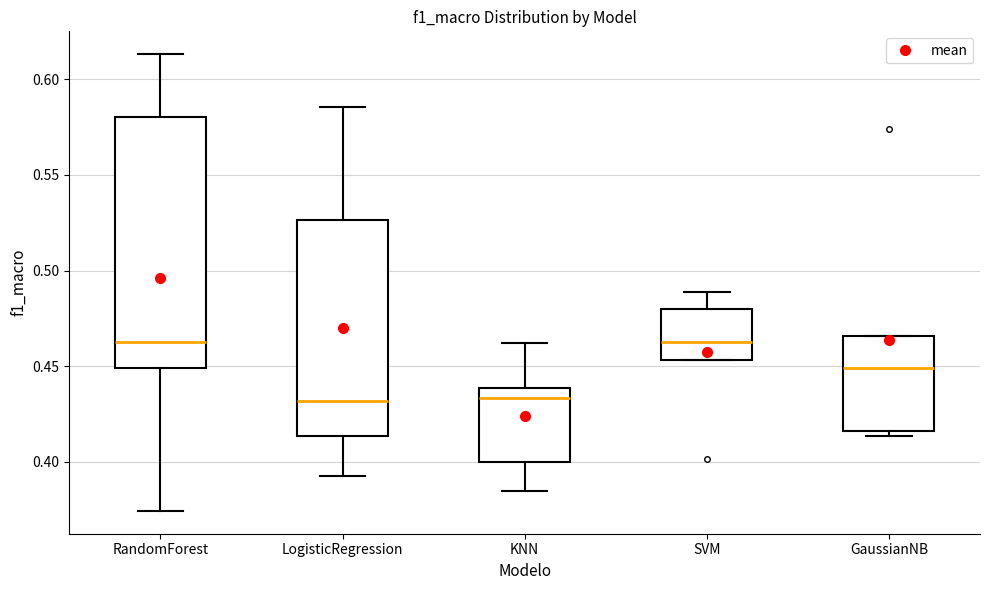

Reading left to right, read every box against the y-axis: the position of its median line, the range the box covers, and the ends of its whiskers. The values are not printed on the chart, so give them approximately, as read against the axis.

RandomForest: median 0.465, box 0.450 to 0.580, whiskers 0.375 to 0.615
LogisticRegression: median 0.430, box 0.415 to 0.525, whiskers 0.395 to 0.585
KNN: median 0.435, box 0.400 to 0.440, whiskers 0.385 to 0.460
SVM: median 0.465, box 0.455 to 0.480, whiskers 0.455 to 0.490
GaussianNB: median 0.450, box 0.415 to 0.465, whiskers 0.415 (just below the box's lower edge) to 0.465